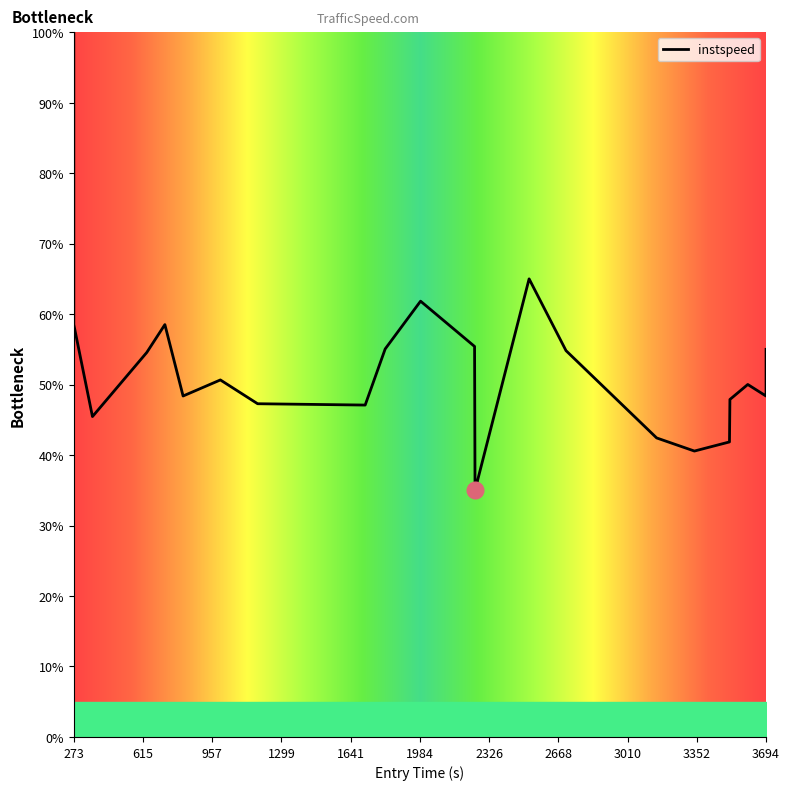

What is the sum of all values?

1163.7